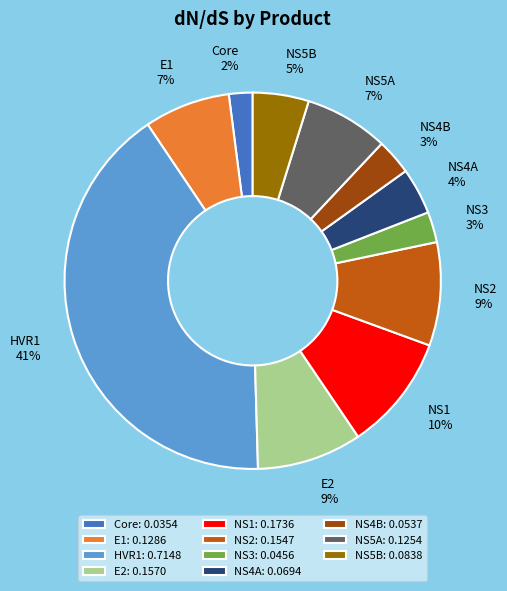

Is NS2 the majority of the pie?

No